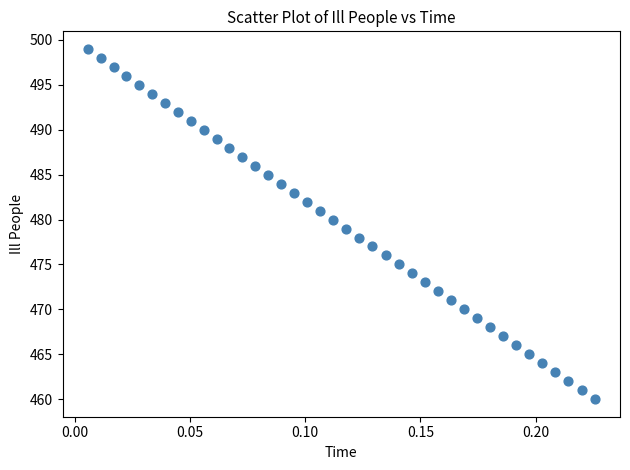

What is the range of Y values (max minus min)?

39